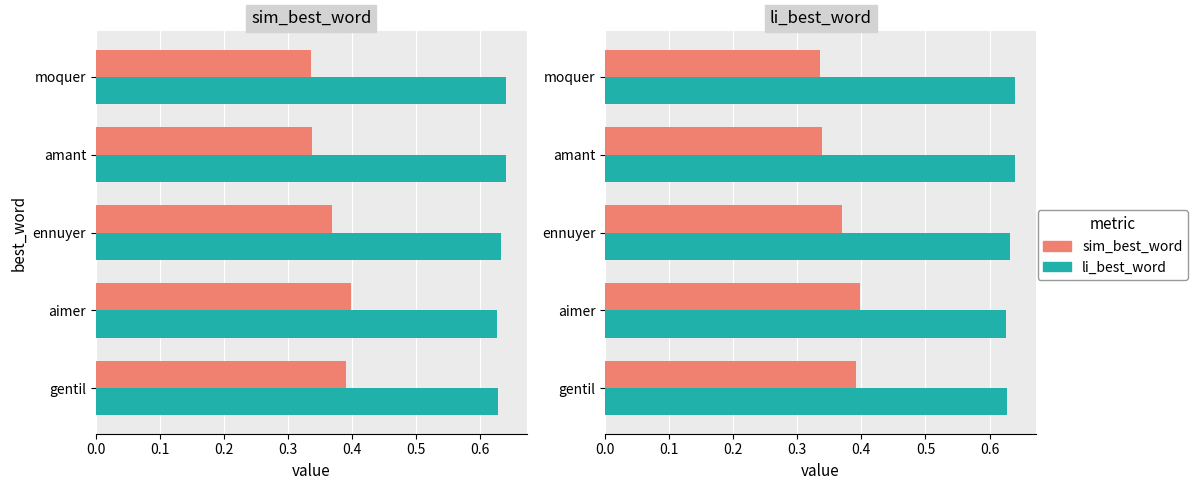

What are all the series names shown in the legend?

sim_best_word, li_best_word